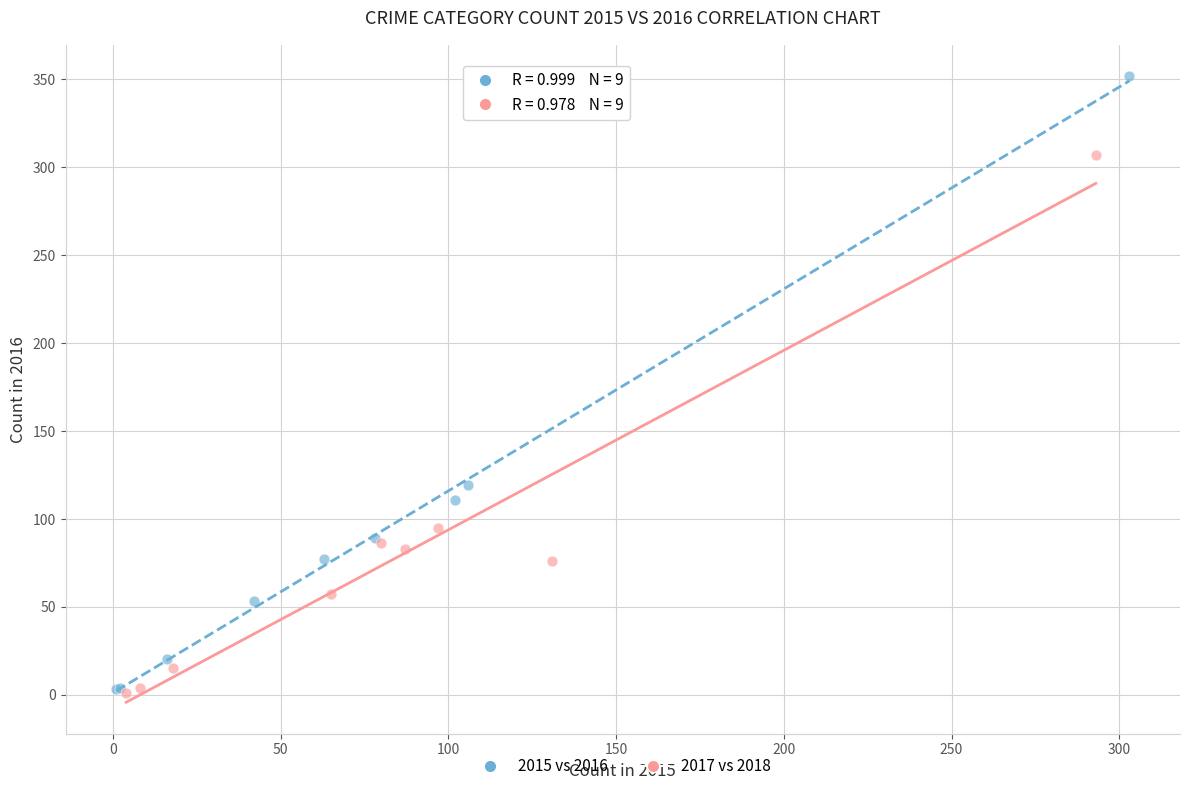

Which series has the largest Y range (max minus min)?

2015 vs 2016